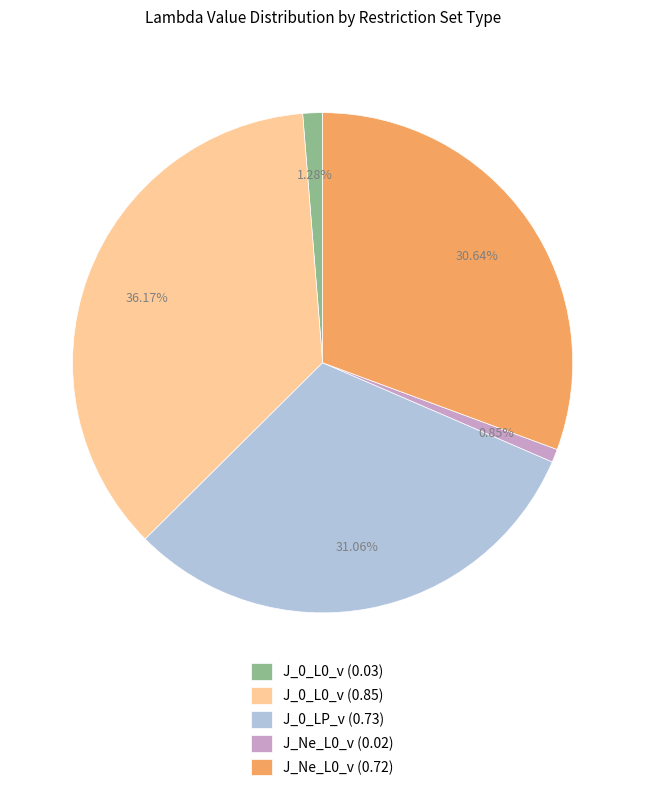

Combined, what portion of the pie is J_0_LP_v (0.73) and J_Ne_L0_v (0.02)?

31.9%